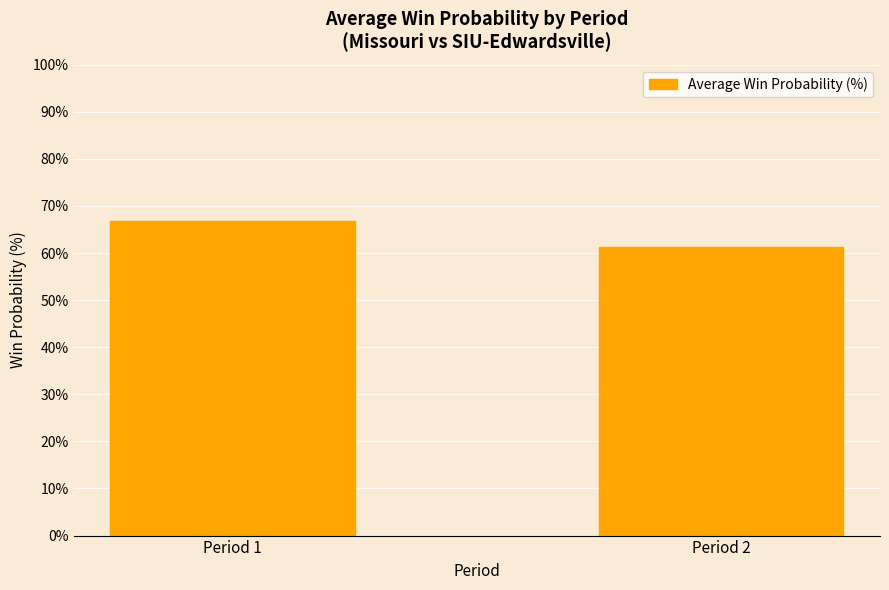

Reading left to right, extract all data points from this chart.

66.9	61.3